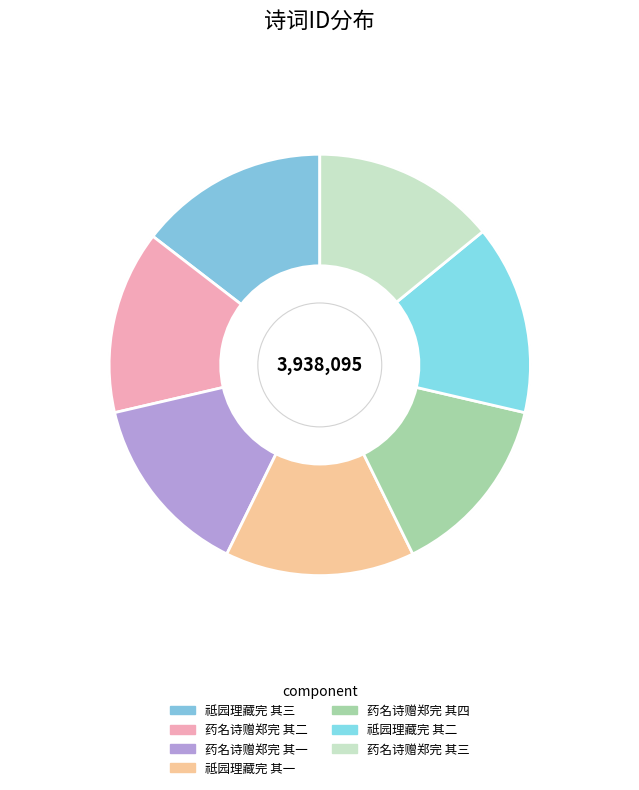

Is 药名诗赠郑完 其一 the majority of the pie?

No